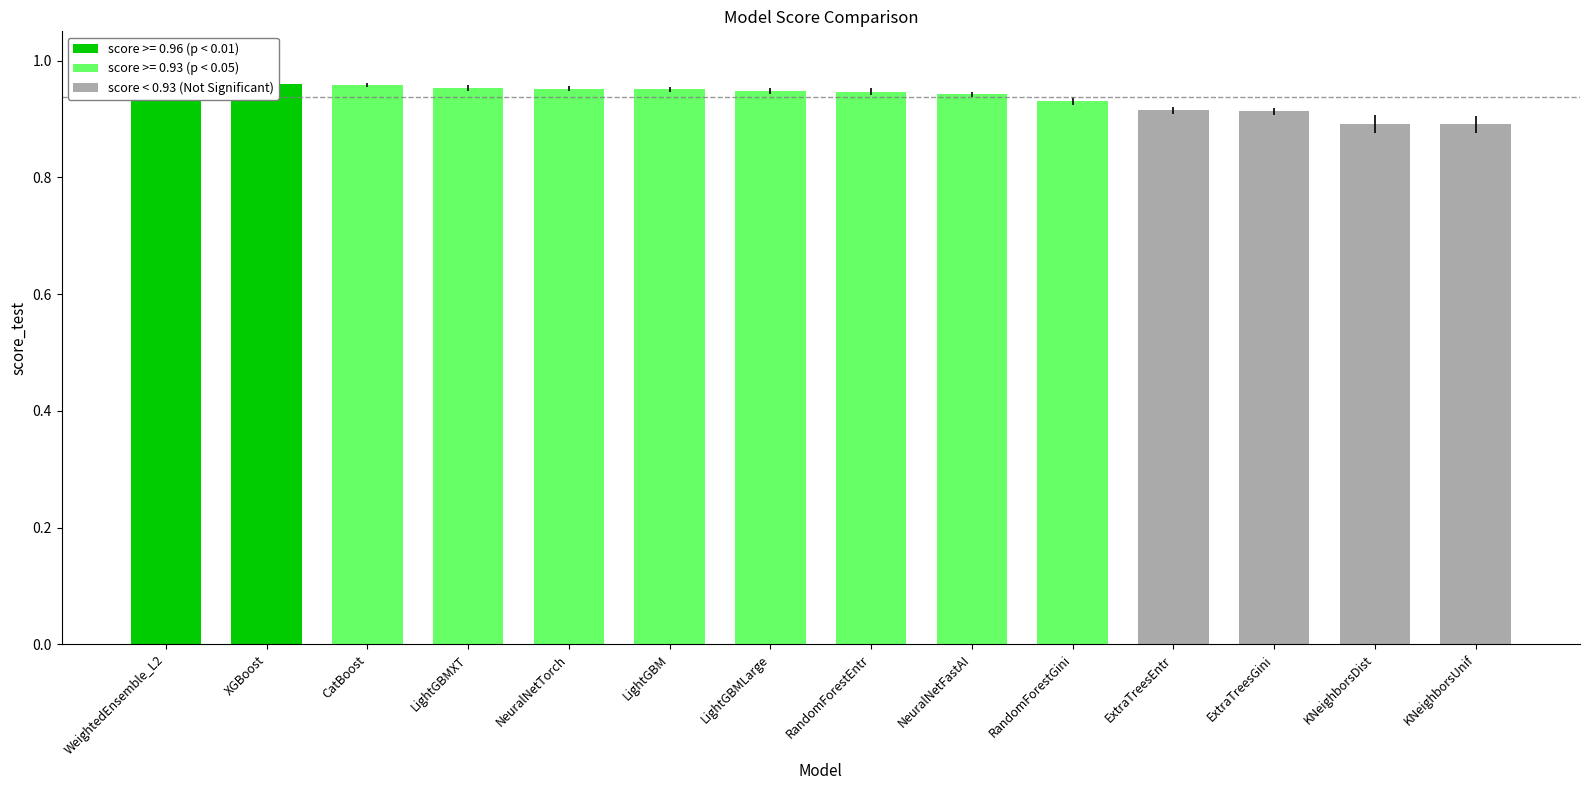

What is the sum of the score < 0.93 (Not Significant) values at ExtraTreesGini and KNeighborsDist?

1.8